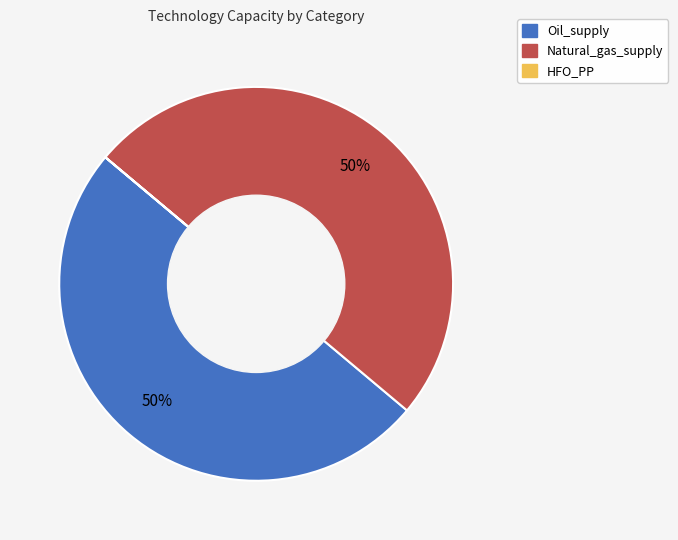

To the nearest percent, what percentage of the pie is Natural_gas_supply?

50%